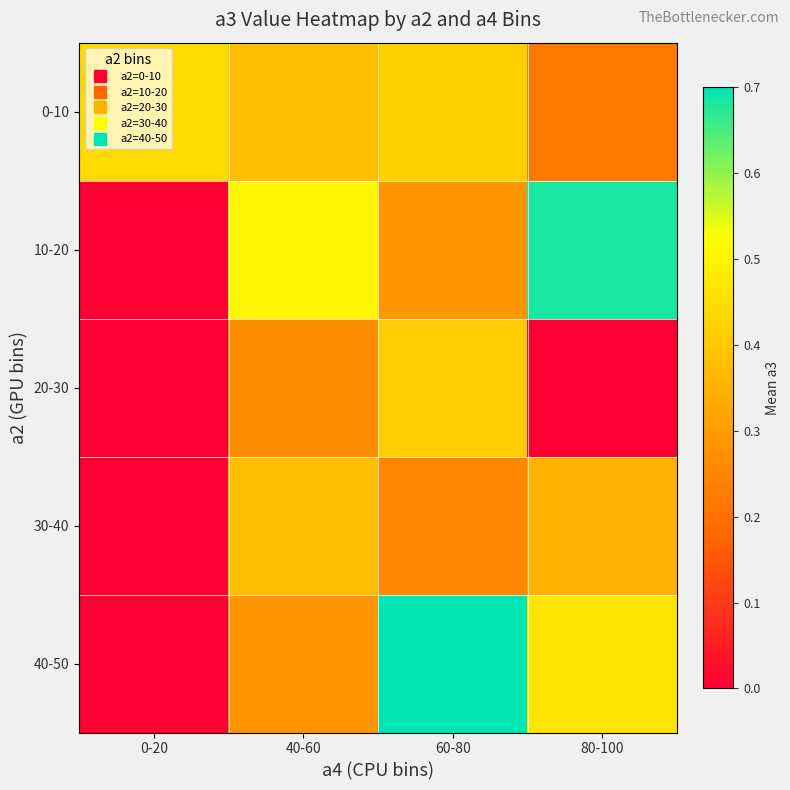

Rank the series at 80-100 from lowest to highest value.

20-30, 0-10, 30-40, 40-50, 10-20